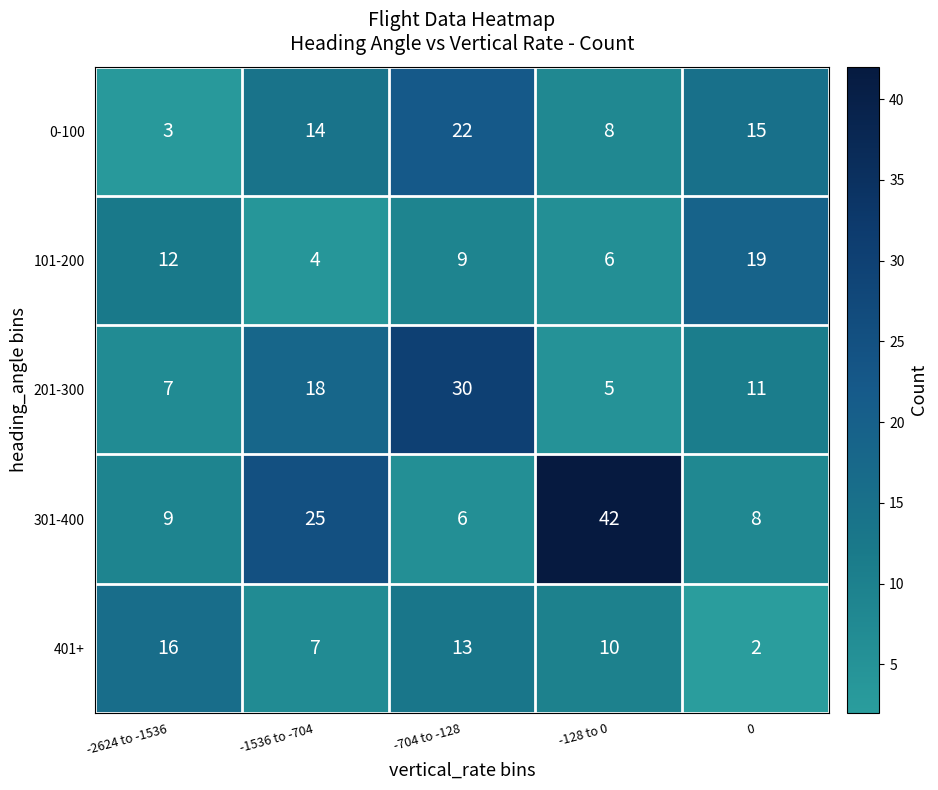

At how many categories does at least one series exceed 11?

5